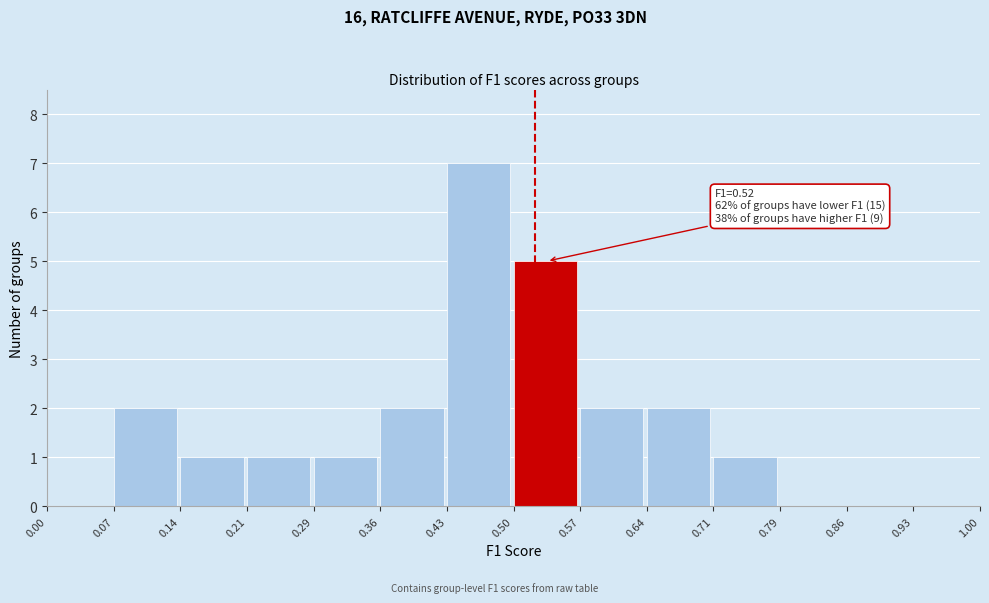

Which range on the x-axis has the tallest bar?

0.43 to 0.50